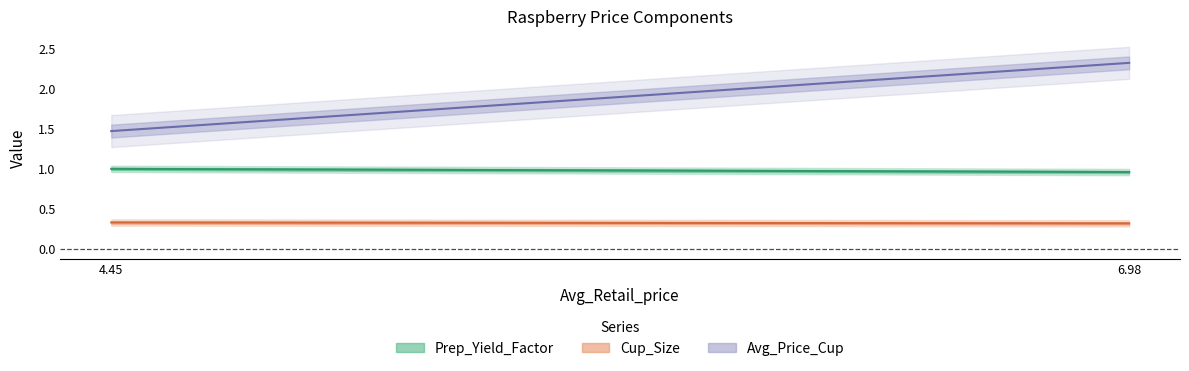

List the series in order of their overall mean, highest first.

Avg_Price_Cup, Prep_Yield_Factor, Cup_Size